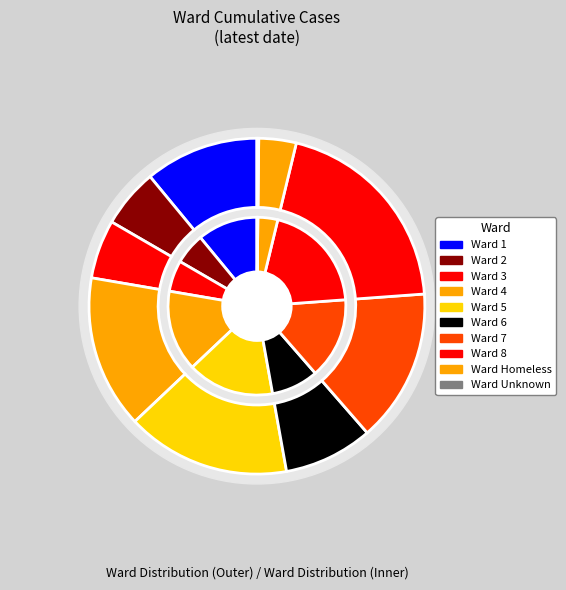

To the nearest percent, what is the combined percentage of Homeless and 8?

24%